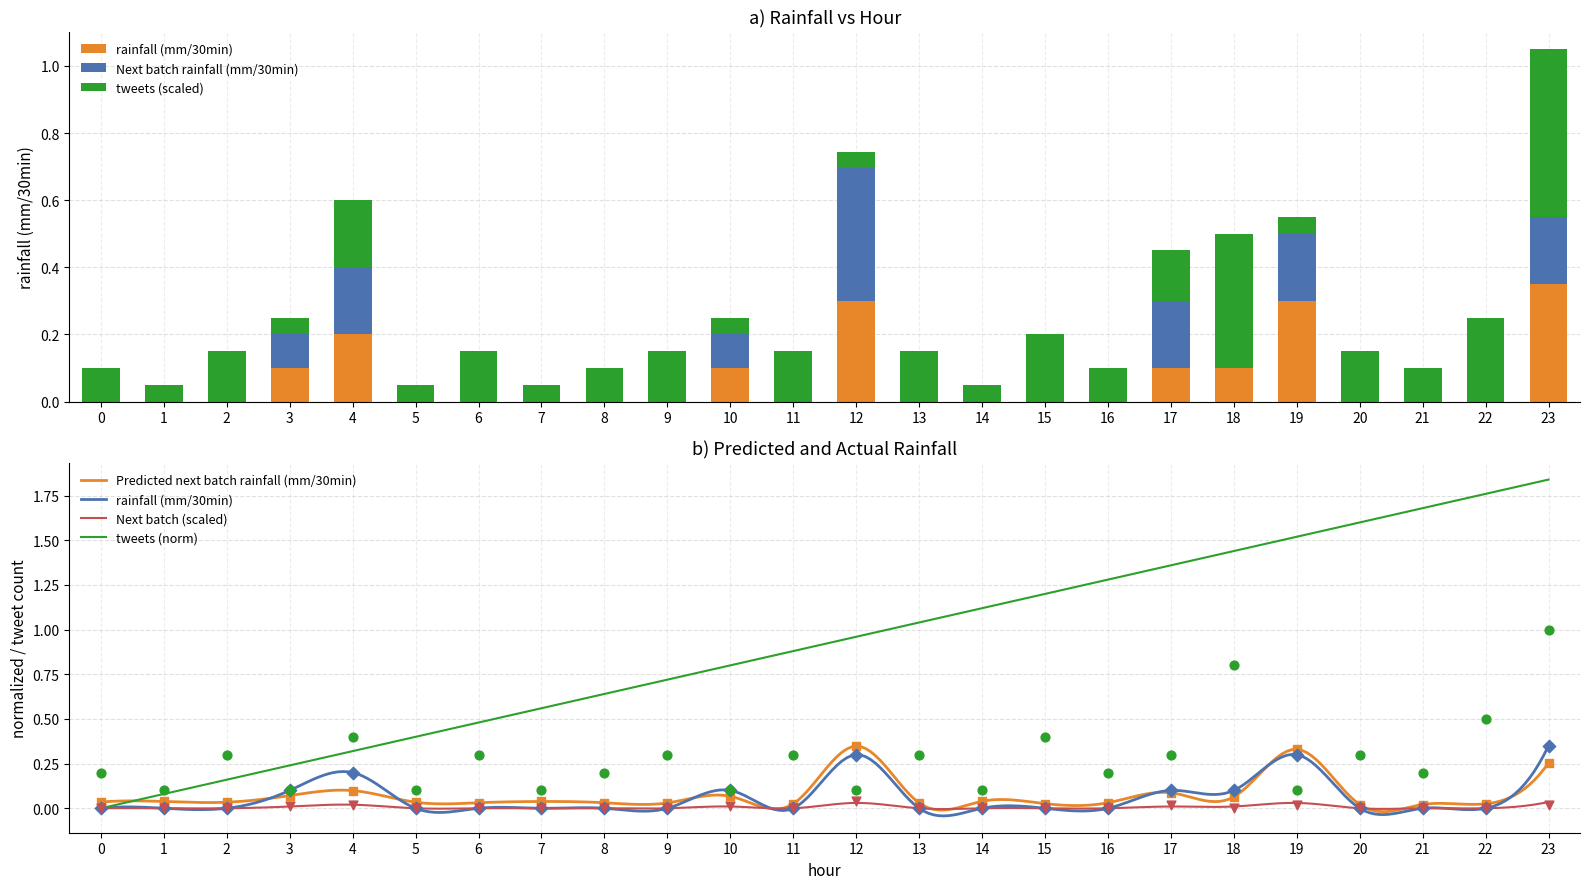

Which series reaches the maximum Y coordinate?

tweets